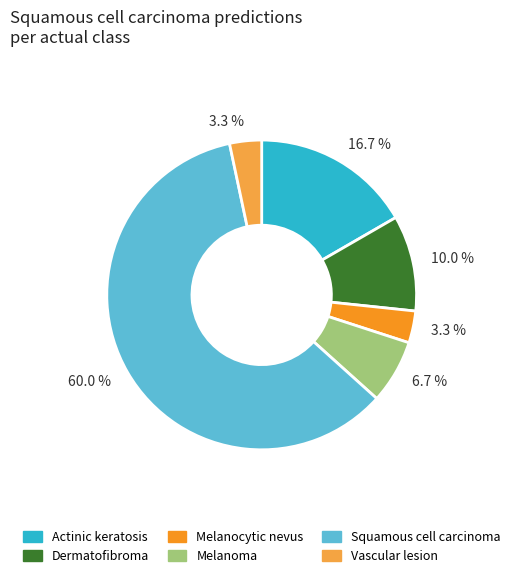

What is the majority slice?

Squamous cell carcinoma